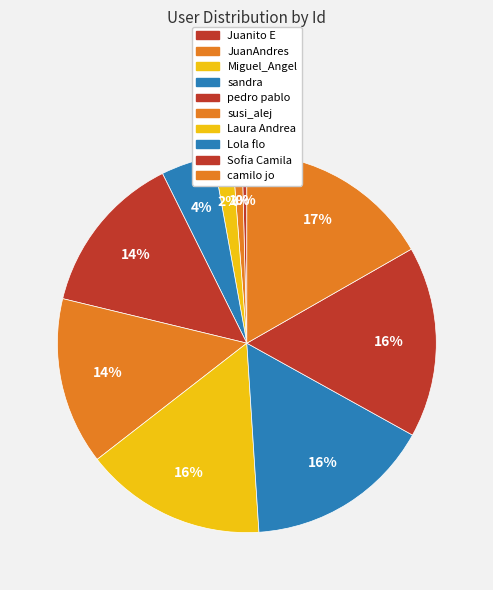

How many segments does this pie chart have?

10